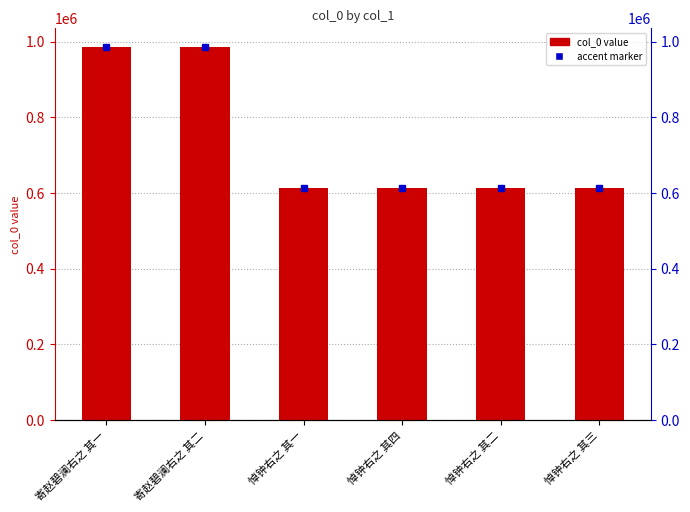

Which has a higher value, 悼钟右之 其三 or 寄赵碧澜右之 其一?

寄赵碧澜右之 其一